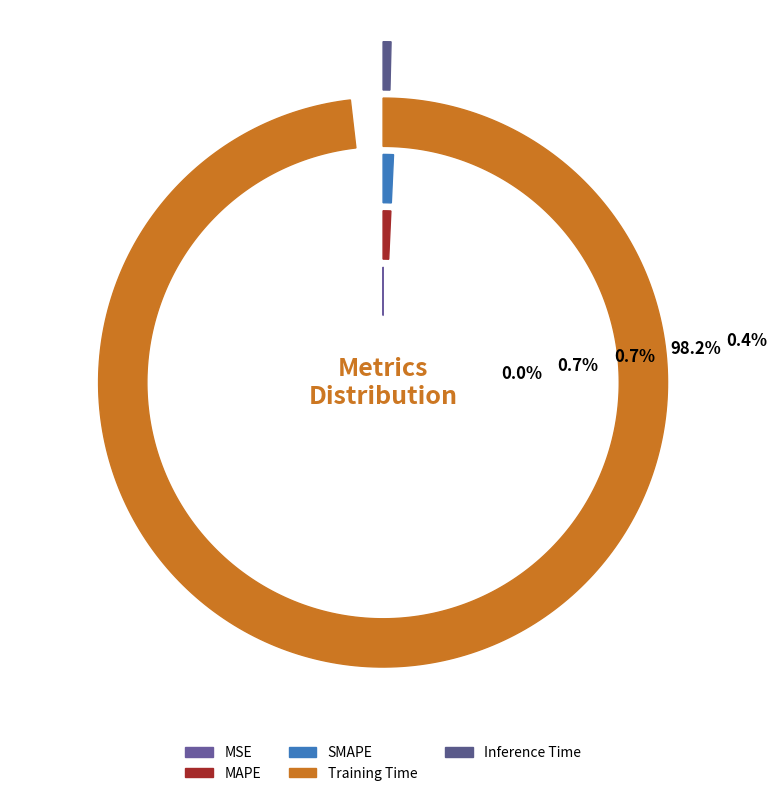

What is the smallest slice in the pie chart?

MSE